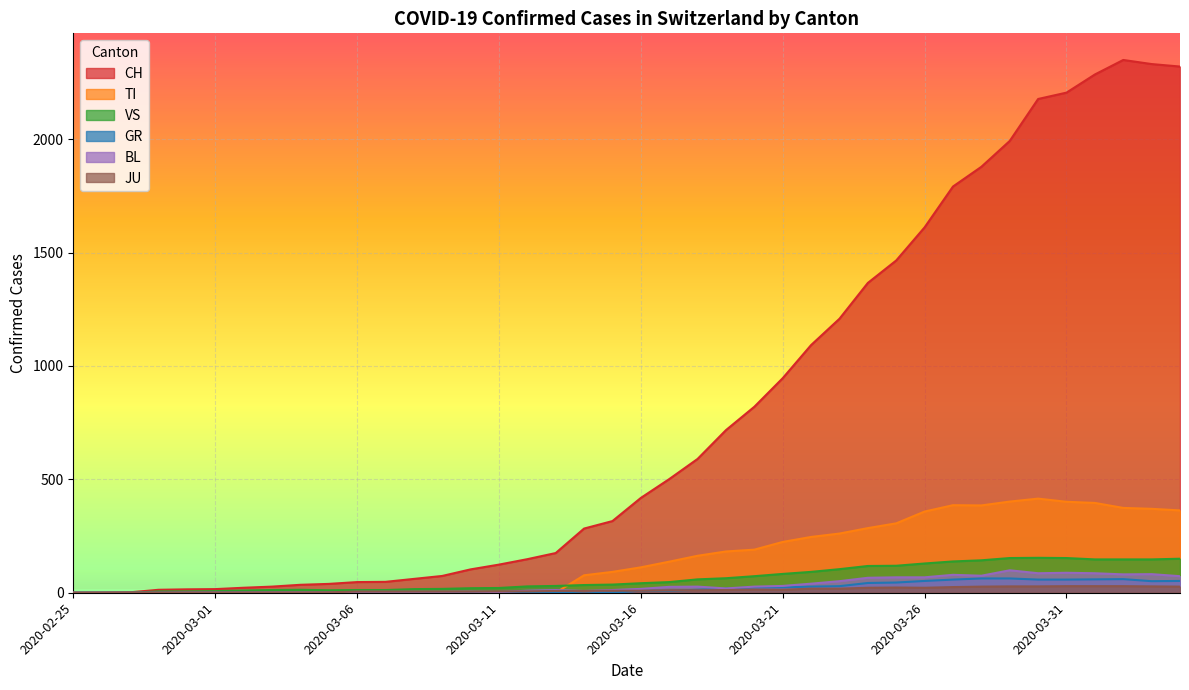

Between 2020-03-03 and 2020-04-04, which is larger?

2020-04-04